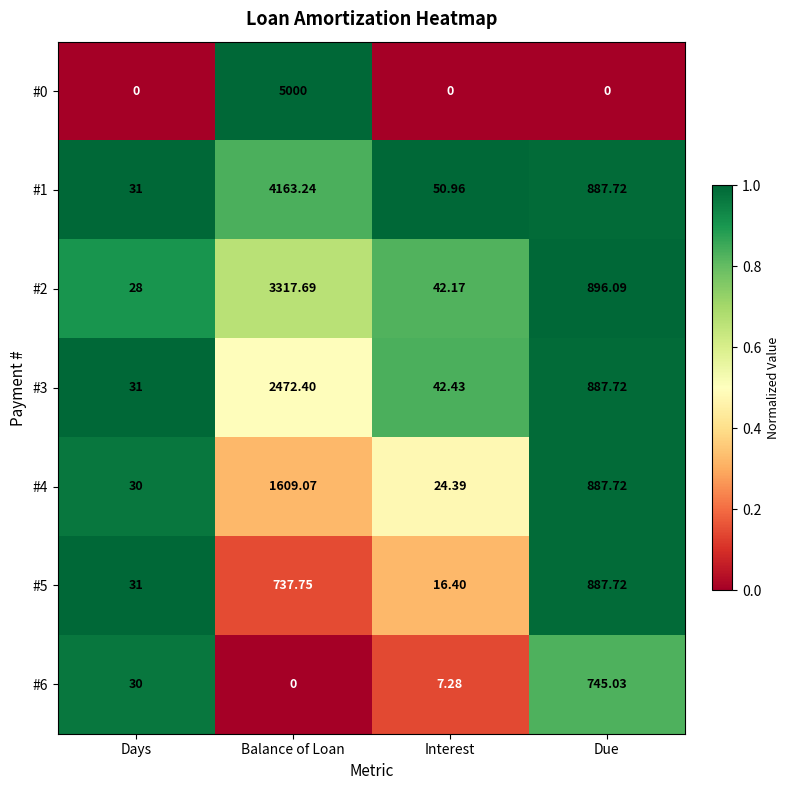

At which category does the chart reach its peak across all series?

Balance of Loan